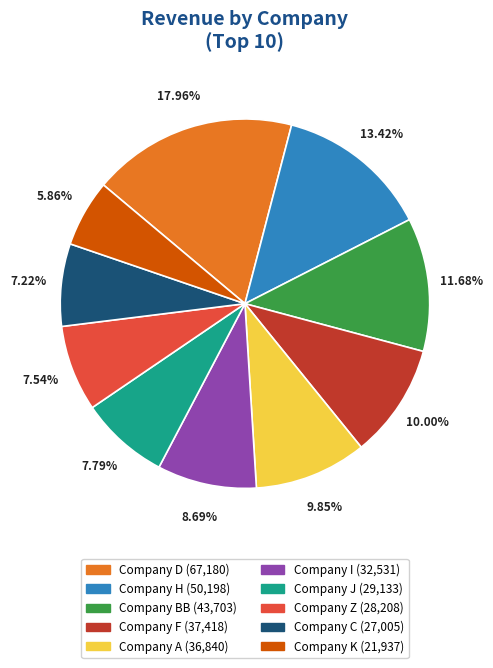

True or false: Company Z accounts for 16% of the total.

False